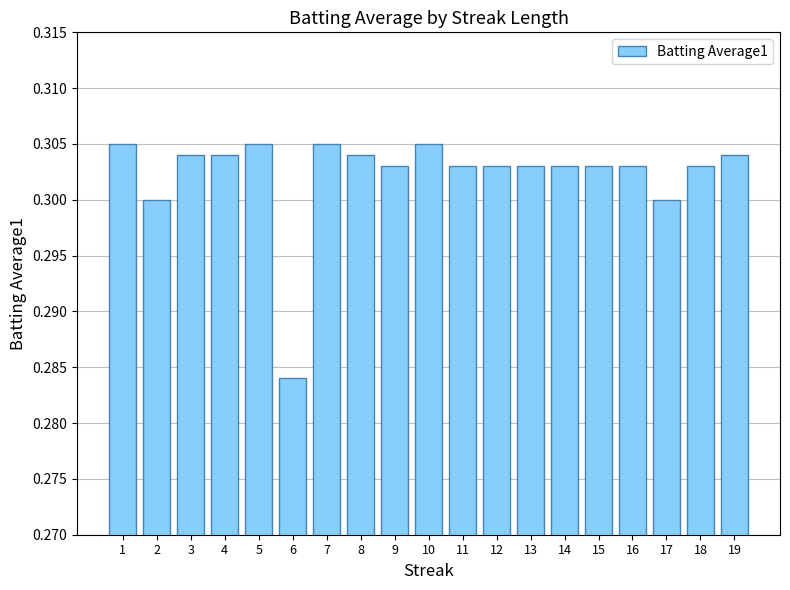

True or false: the data shows 0.5 at 10.

False